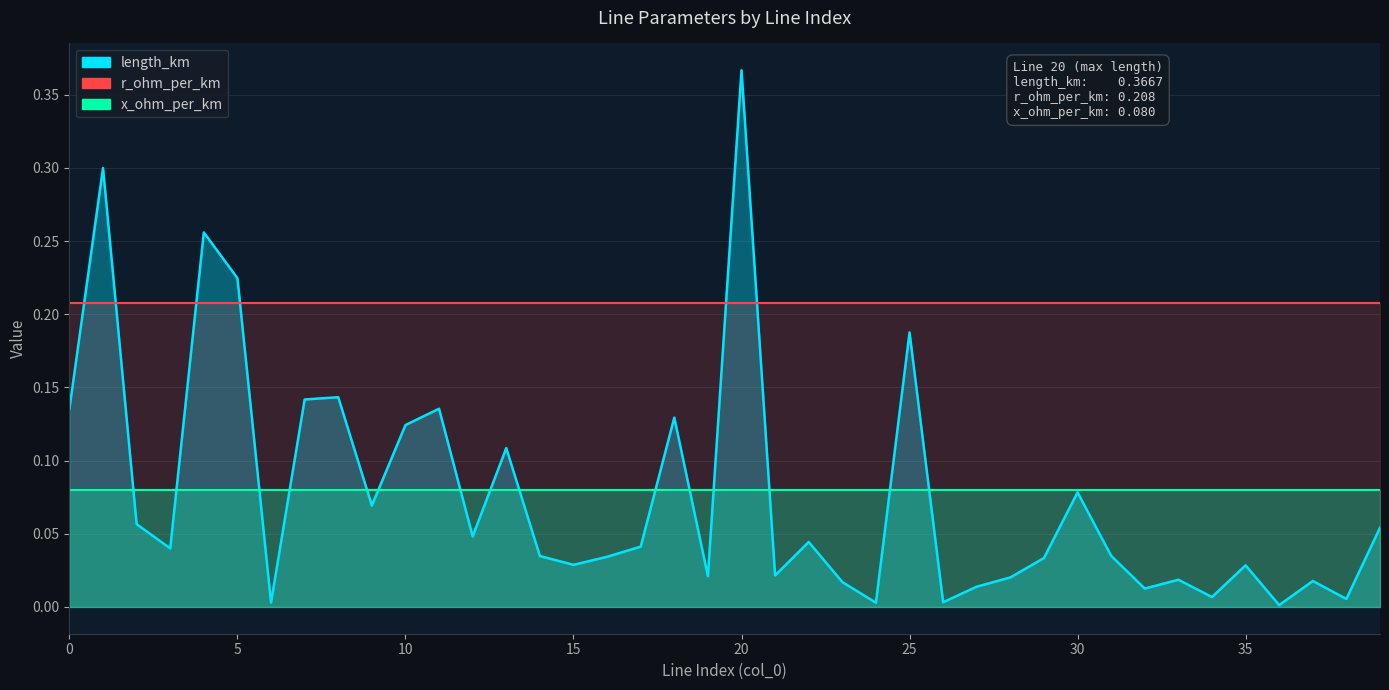

List the series in order of their peak value, highest first.

length_km, r_ohm_per_km, x_ohm_per_km